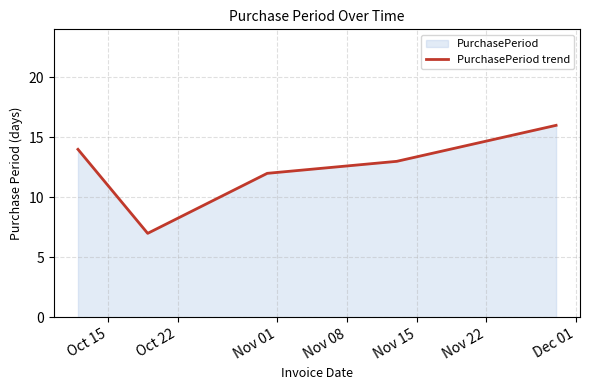

What is the maximum value shown in the chart?

16